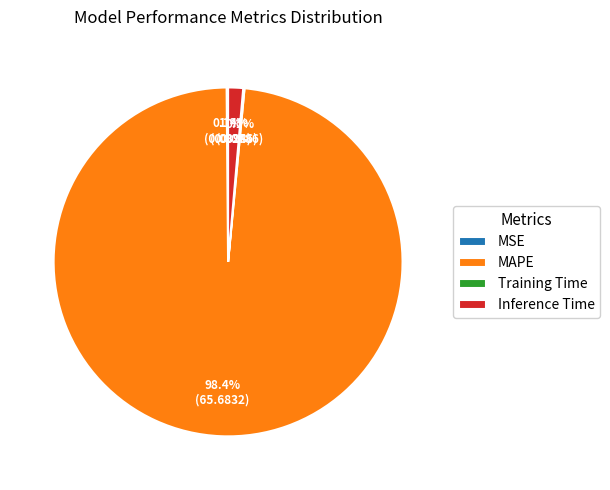

What percentage is NOT represented by Inference Time?

98.6%